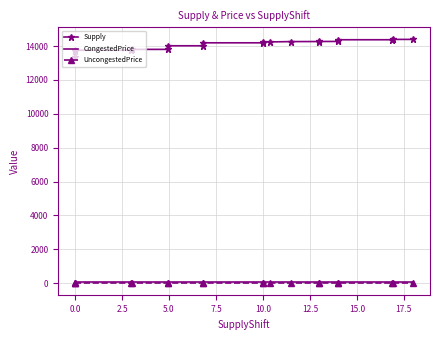

Which series has the largest total across all categories?

Supply